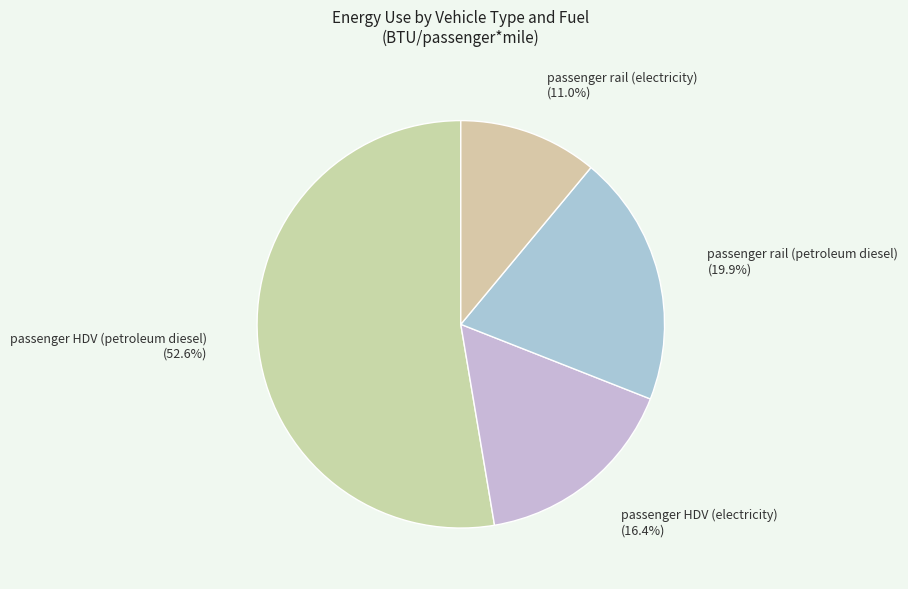

Count the number of slices in the pie.

4